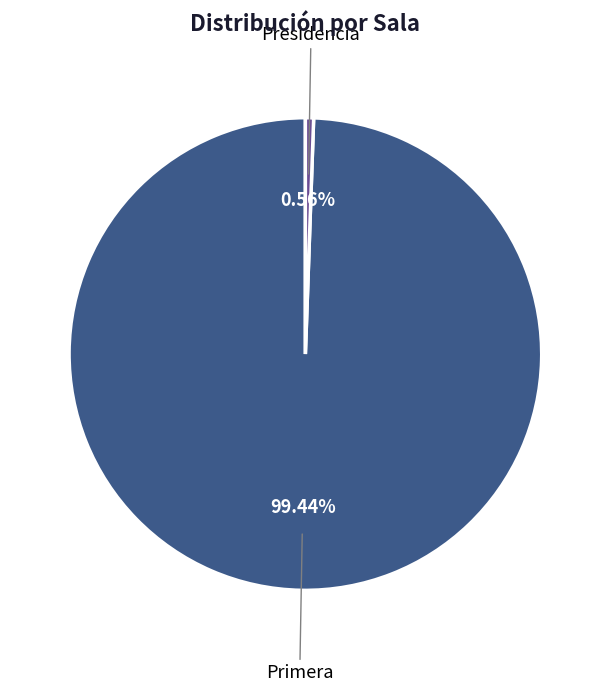

Is there a majority slice in this chart?

Yes